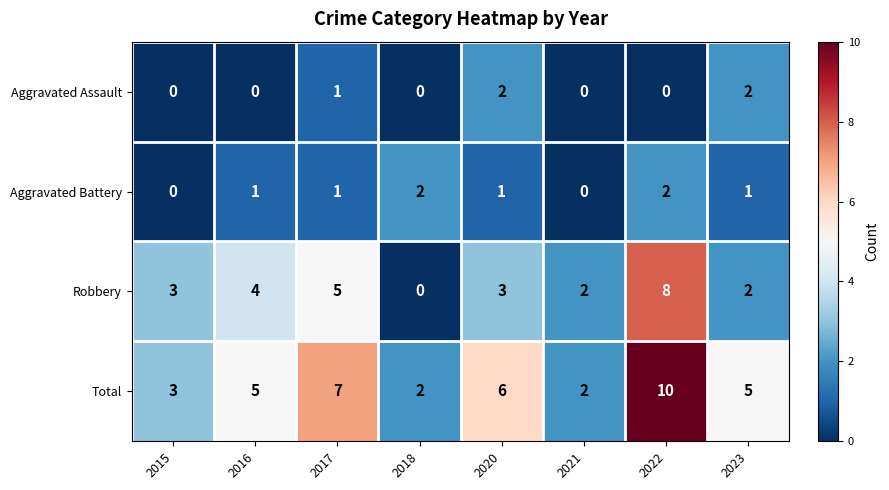

Rank the series at 2016 from lowest to highest value.

Aggravated Assault, Aggravated Battery, Robbery, Total